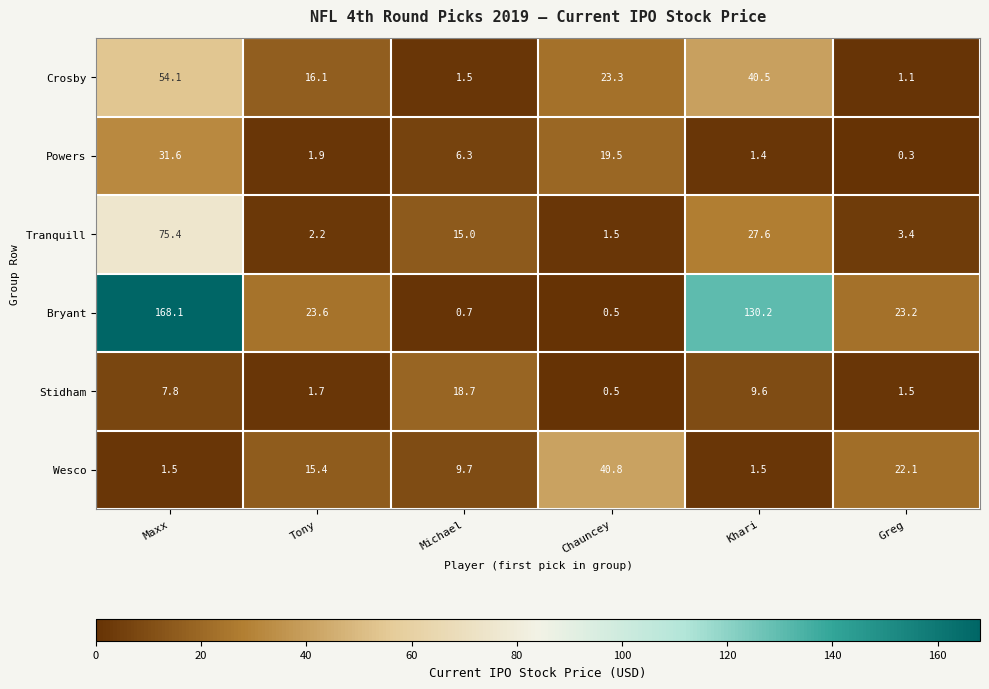

Rank the series by their maximum value, from highest to lowest.

Bryant, Tranquill, Crosby, Wesco, Powers, Stidham